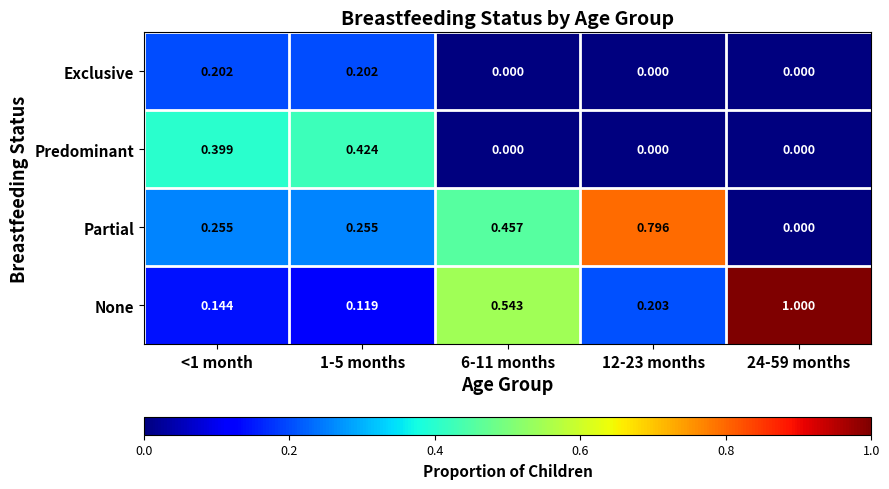

Is the value of Exclusive at 12-23 months greater than the value of Partial at 1-5 months?

No